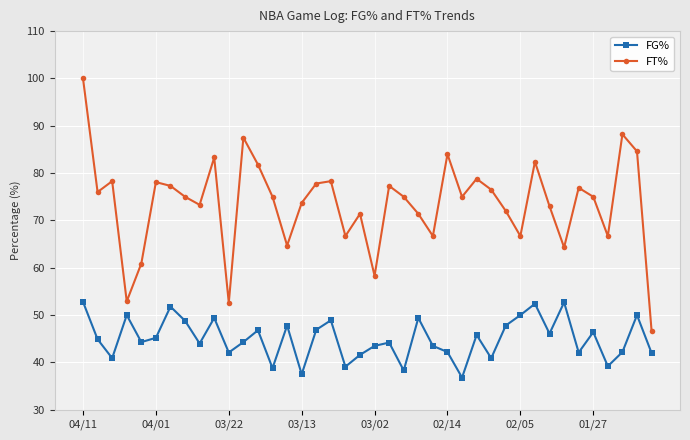

True or false: FG% and FT% cross at least once.

False